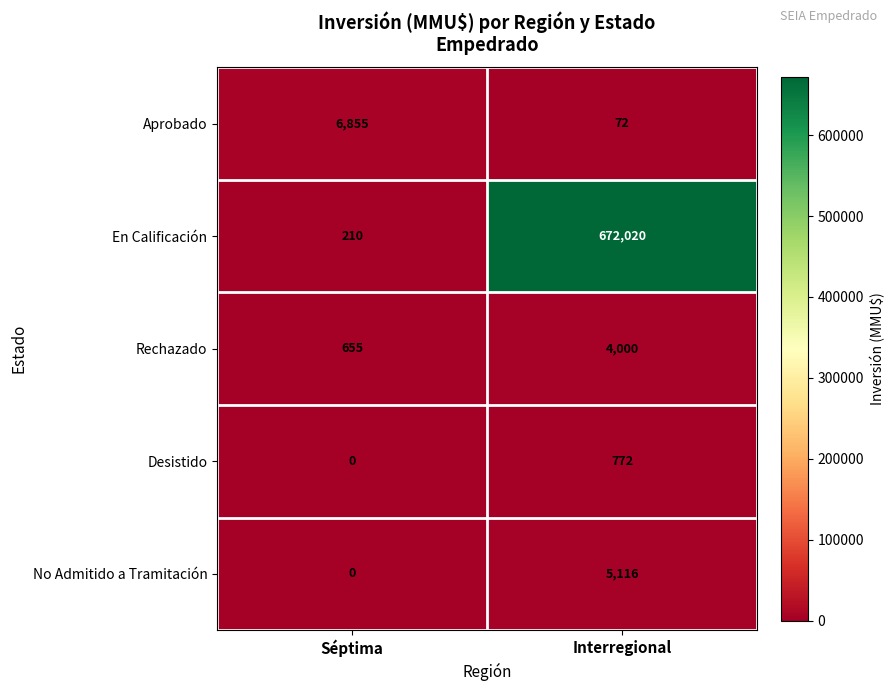

Read the No Admitido a Tramitación value at Interregional.

5116